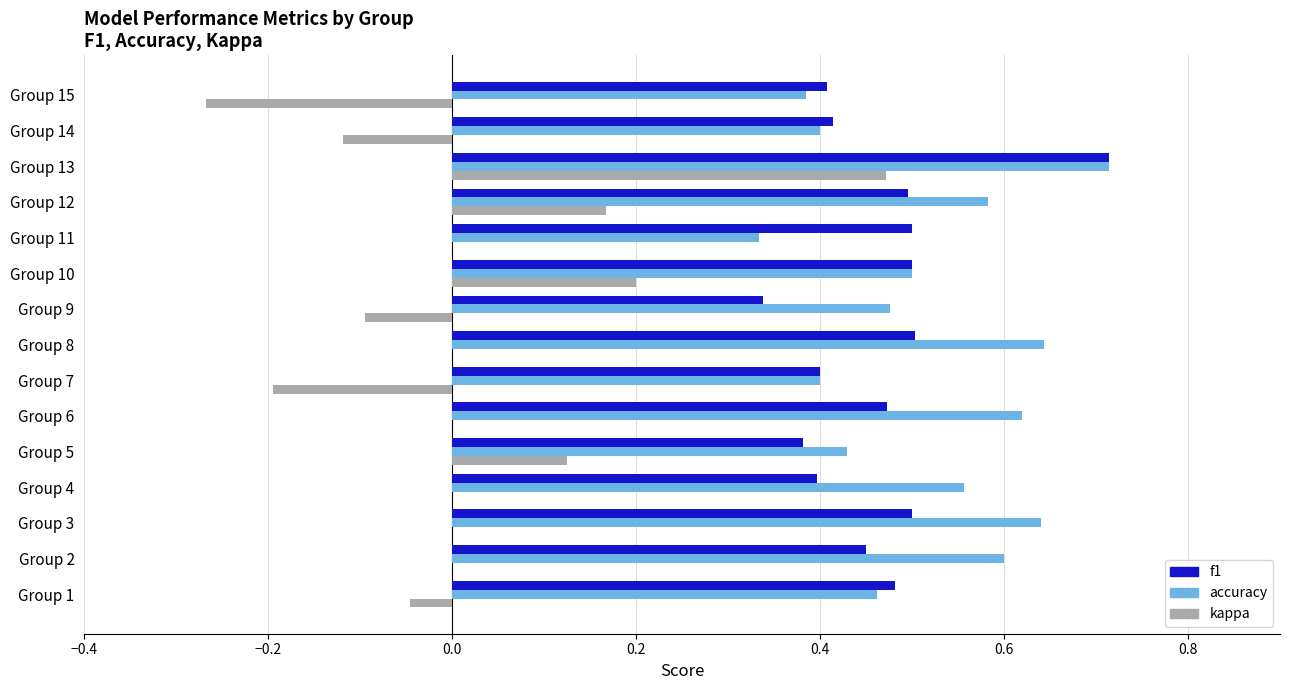

Which series has the widest spread of values?

kappa